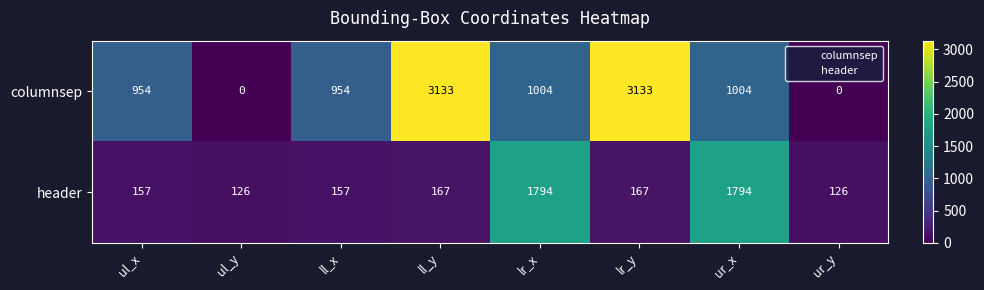

Which series has the largest range (max minus min)?

columnsep